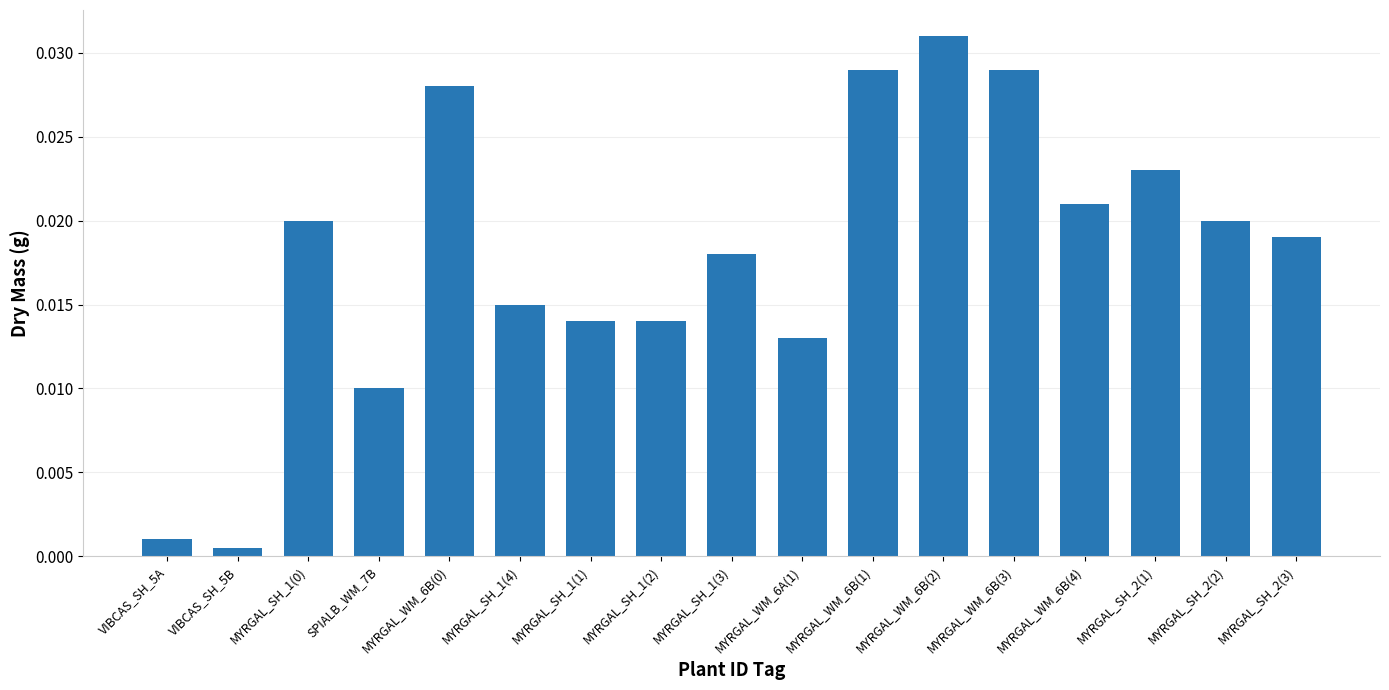

At which category does the chart reach its peak across all series?

MYRGAL_WM_6B(2)